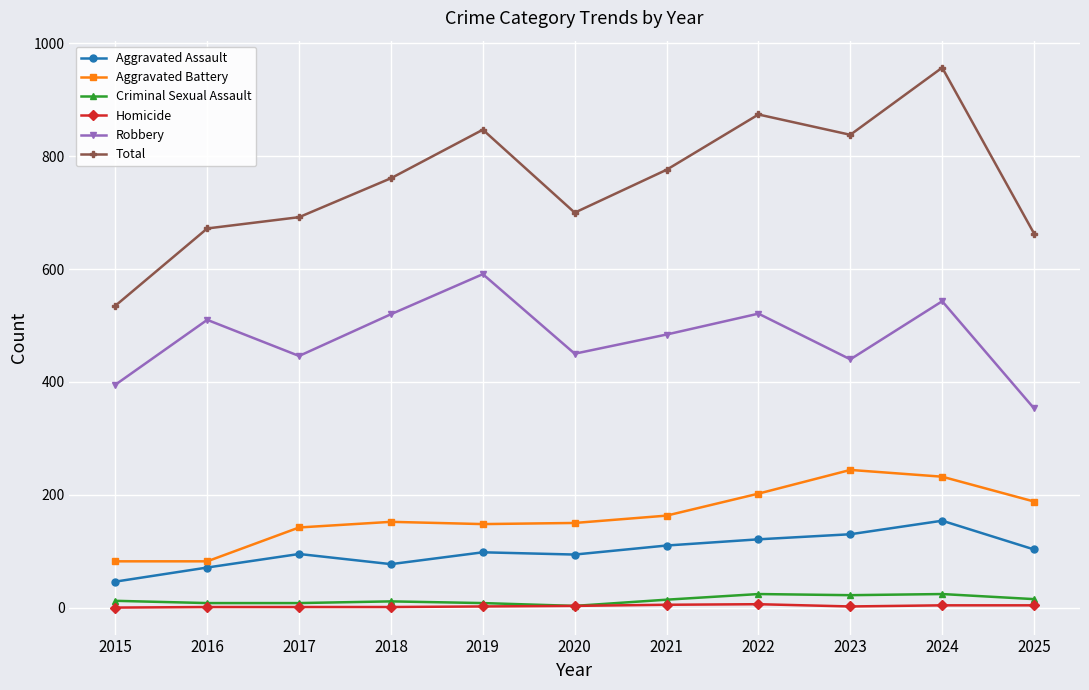

What is the lowest value of the Total series?

535